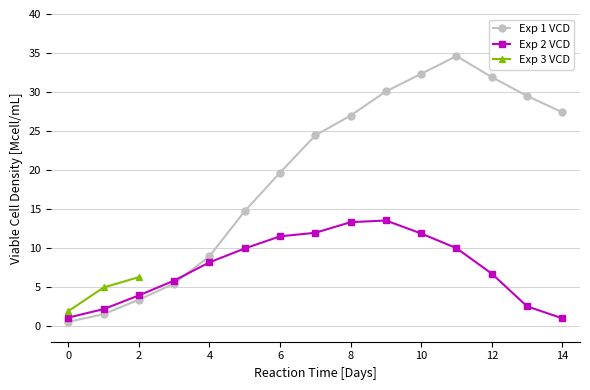

Between which two adjacent categories do Exp 2 VCD and Exp 1 VCD first intersect?

3 and 4